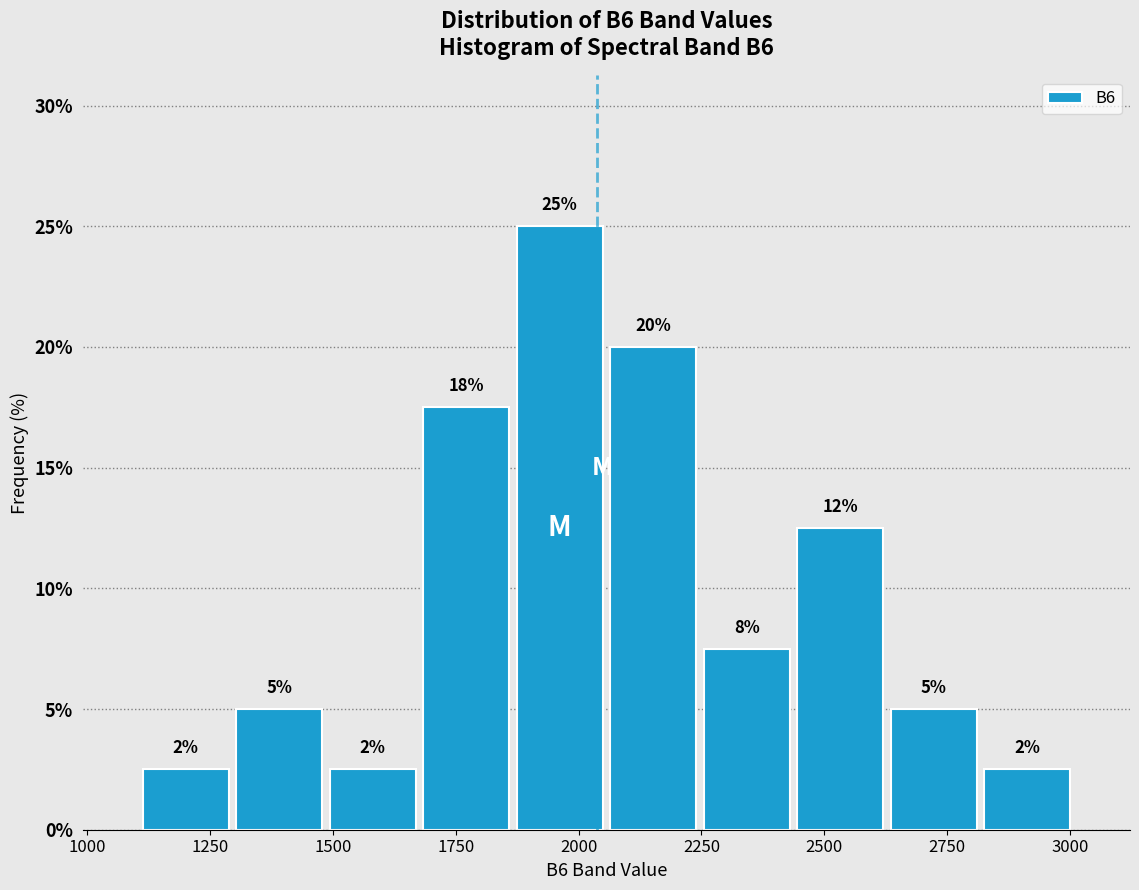

Read against the x-axis, roughly where is the centre of the tallest bar?

1950